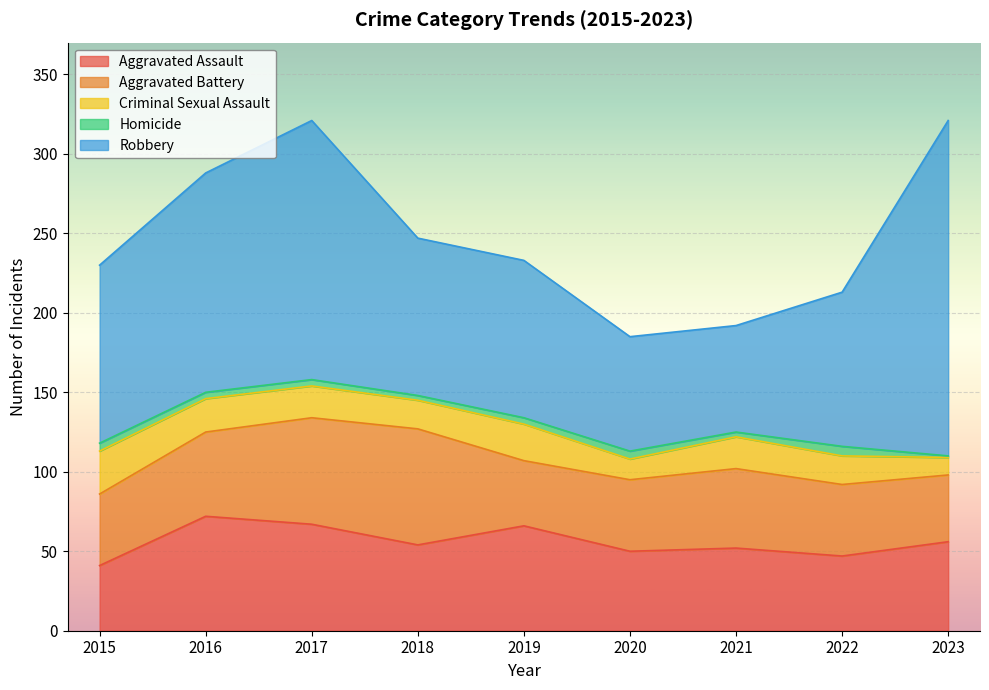

Which label corresponds to the smallest value in the chart?

2023